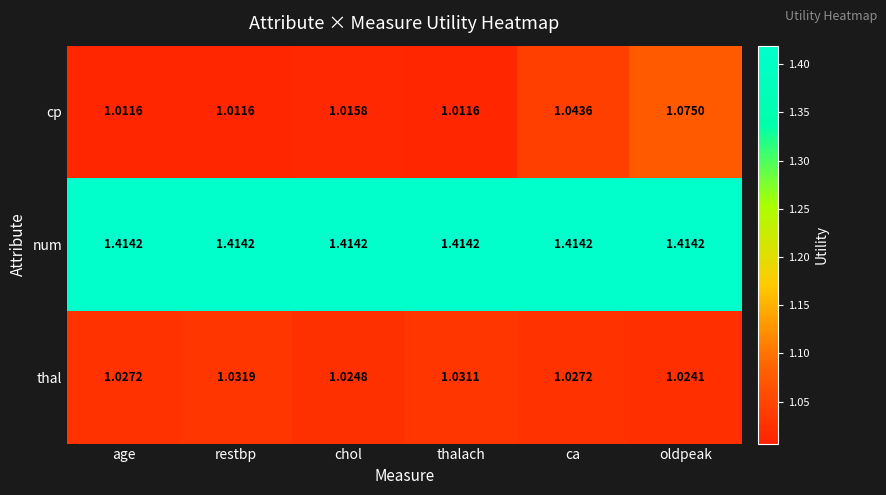

At which category is the sum across all series the highest?

oldpeak